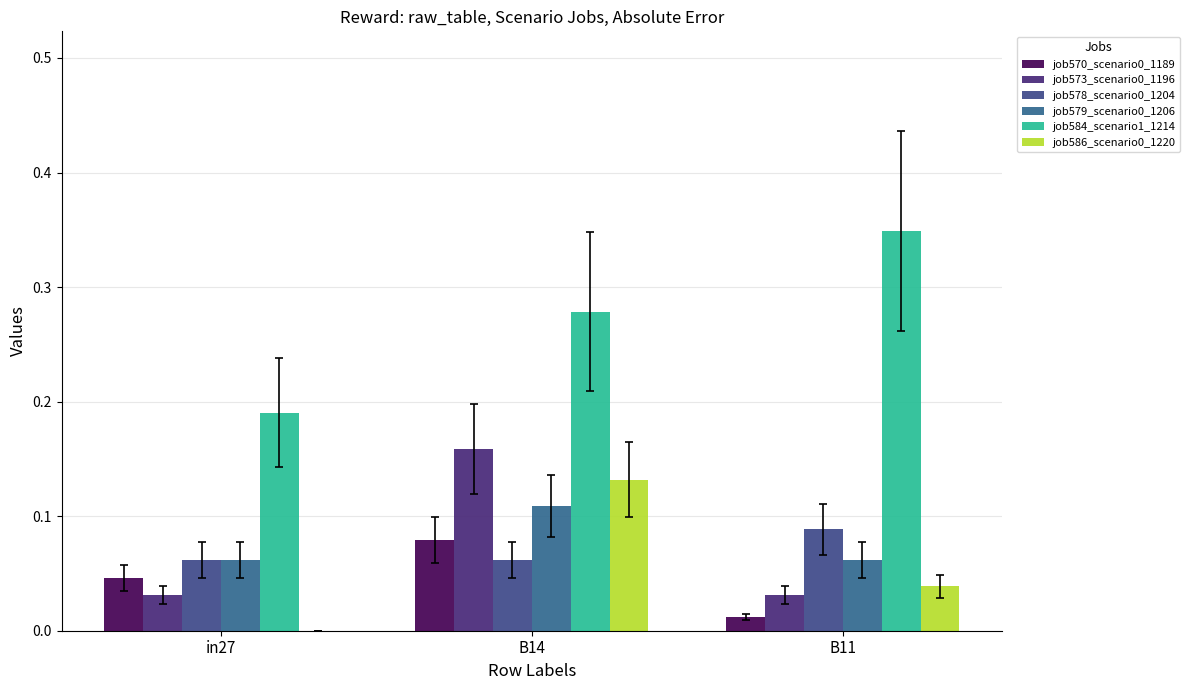

What is the sum of the job573_scenario0_1196 values at B14 and in27?

0.2